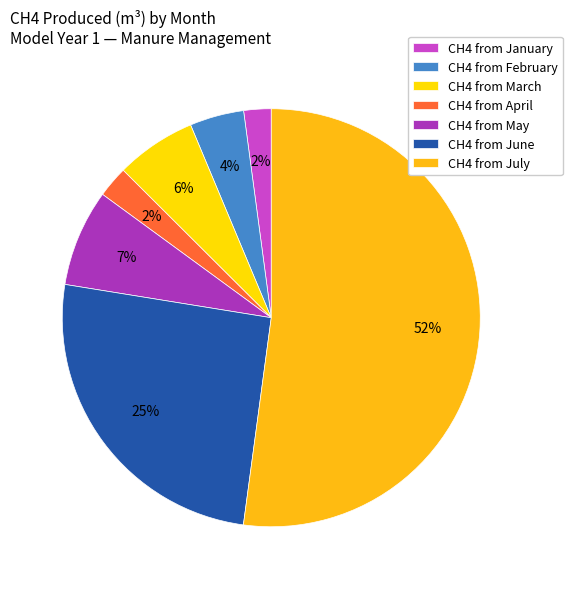

Which slice is the largest?

CH4 from July